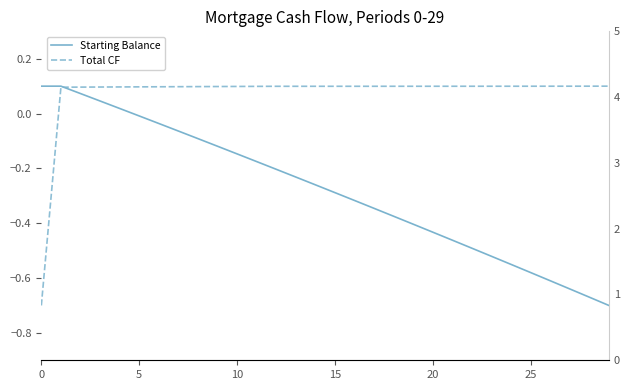

What is the sum of the Starting Balance values at 15 and 10?

-0.4